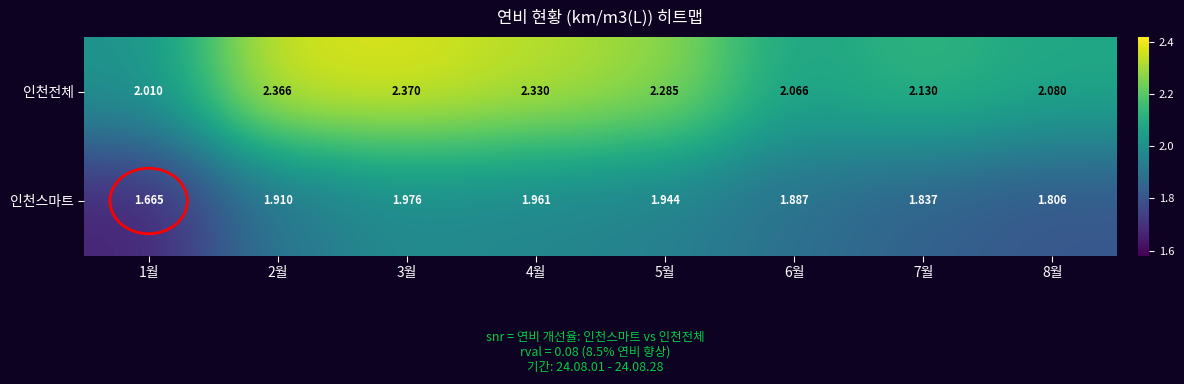

What is the spread (max minus min) of values at 8월?

0.3